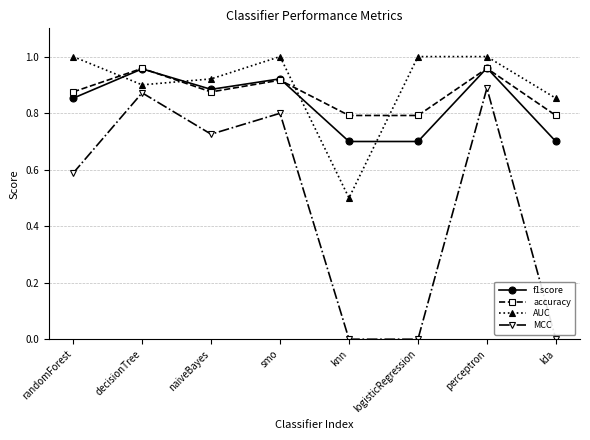

At which category does MCC reach its first local valley?

naiveBayes